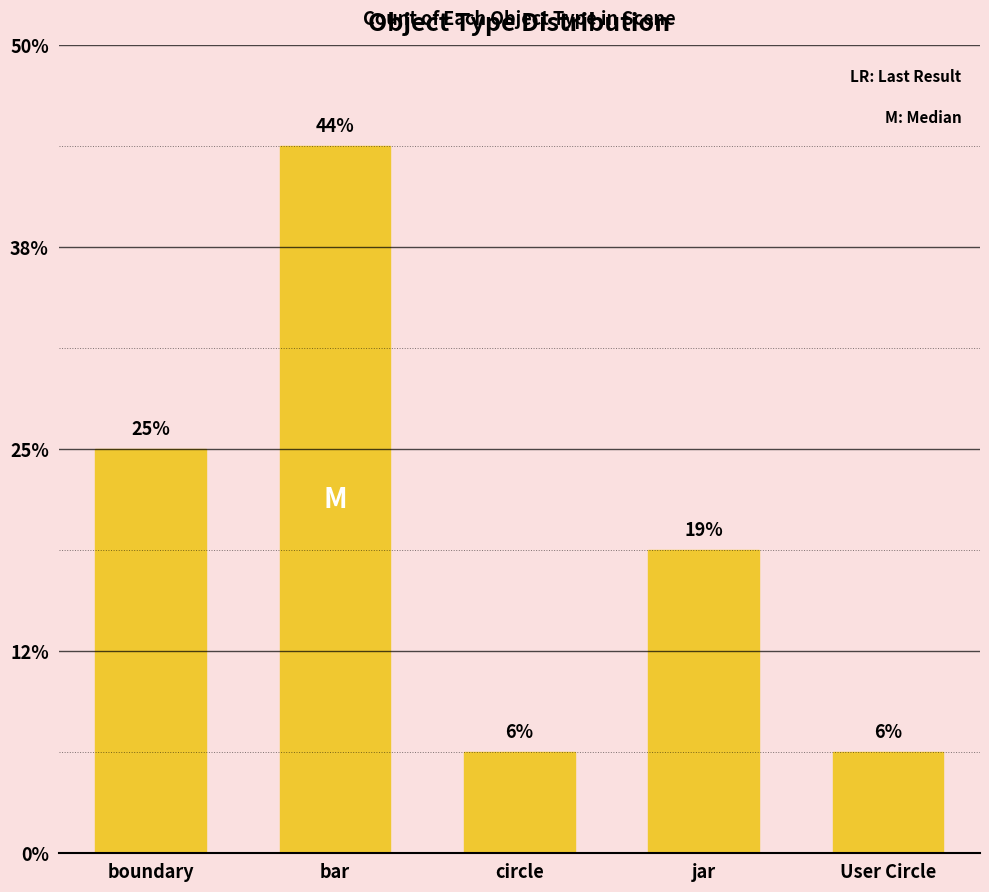

What is the label of the 5th bar from the left?

User Circle